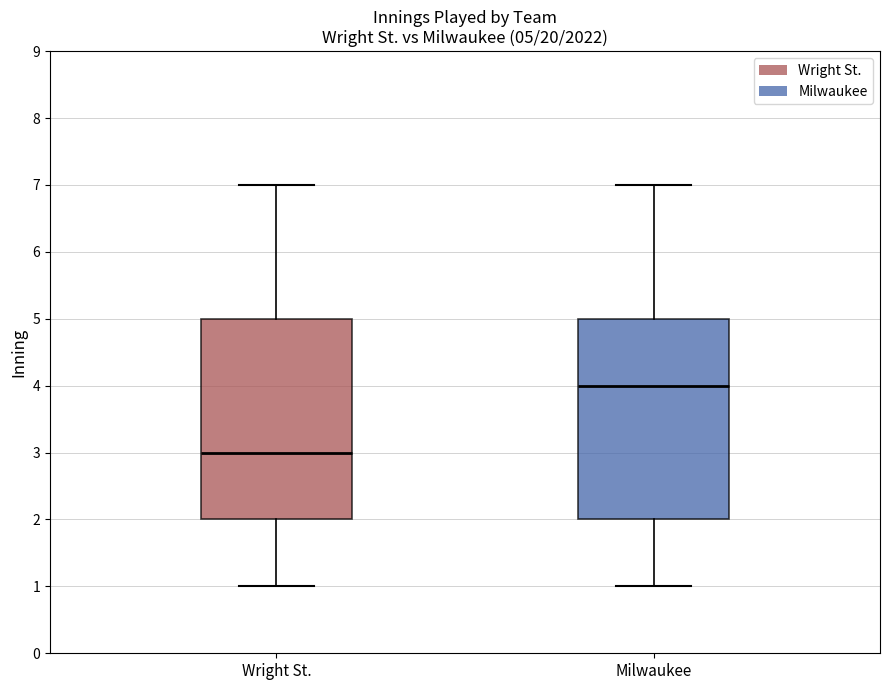

Which box has the lowest median line?

Wright St.